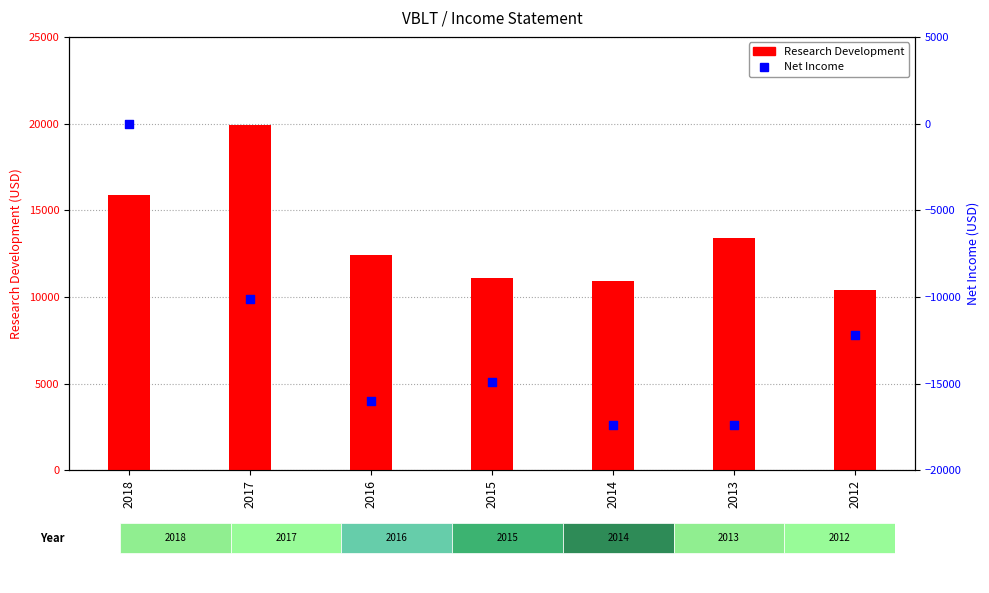

Which series has the largest total across all categories?

Research Development